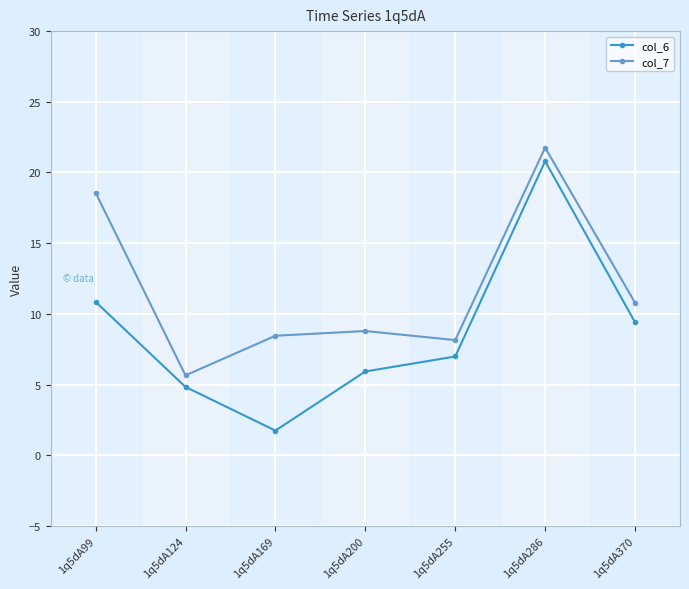

Rank the categories by col_7 value from highest to lowest.

1q5dA286, 1q5dA99, 1q5dA370, 1q5dA200, 1q5dA169, 1q5dA255, 1q5dA124